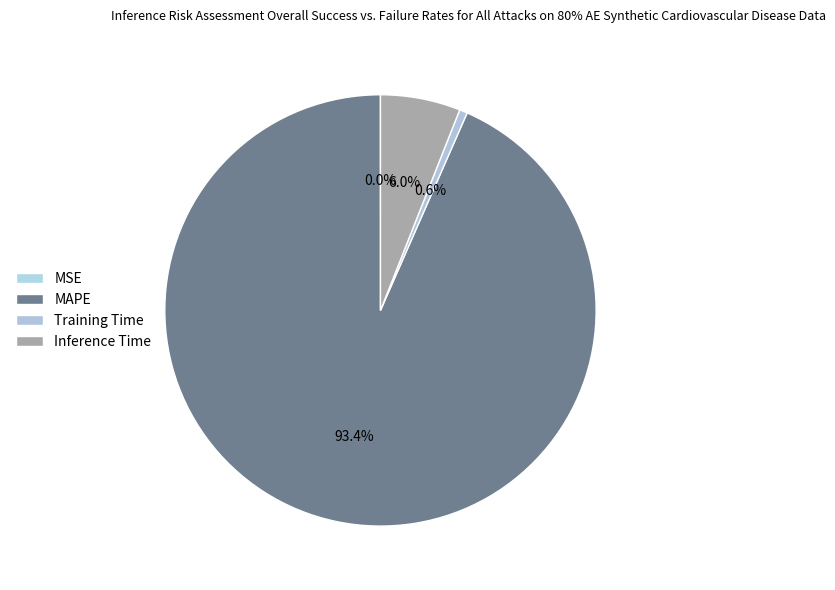

How many slices are in this pie chart?

4